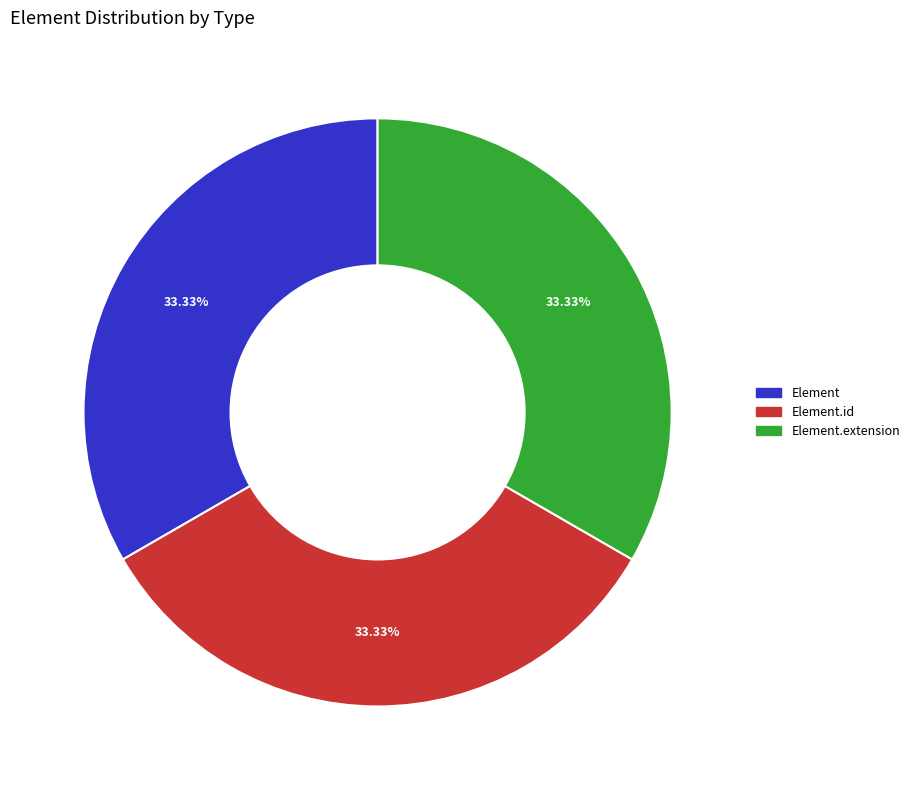

Is there any slice that represents more than half of the pie?

No